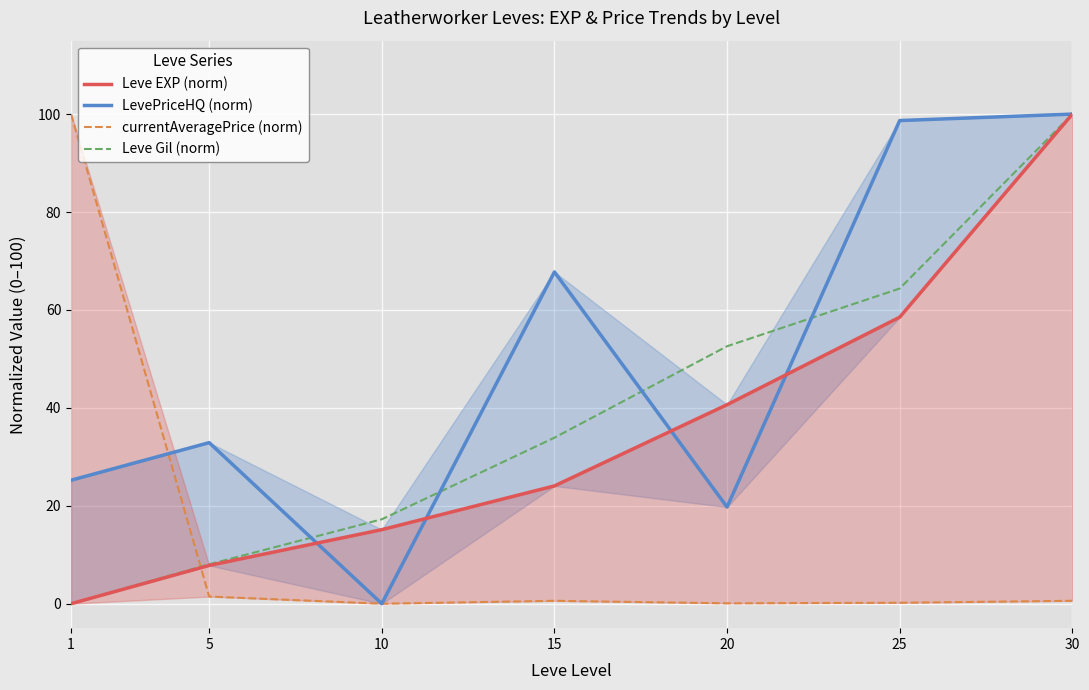

Is it true that currentAveragePrice (norm) equals 0.2 at 30?

False